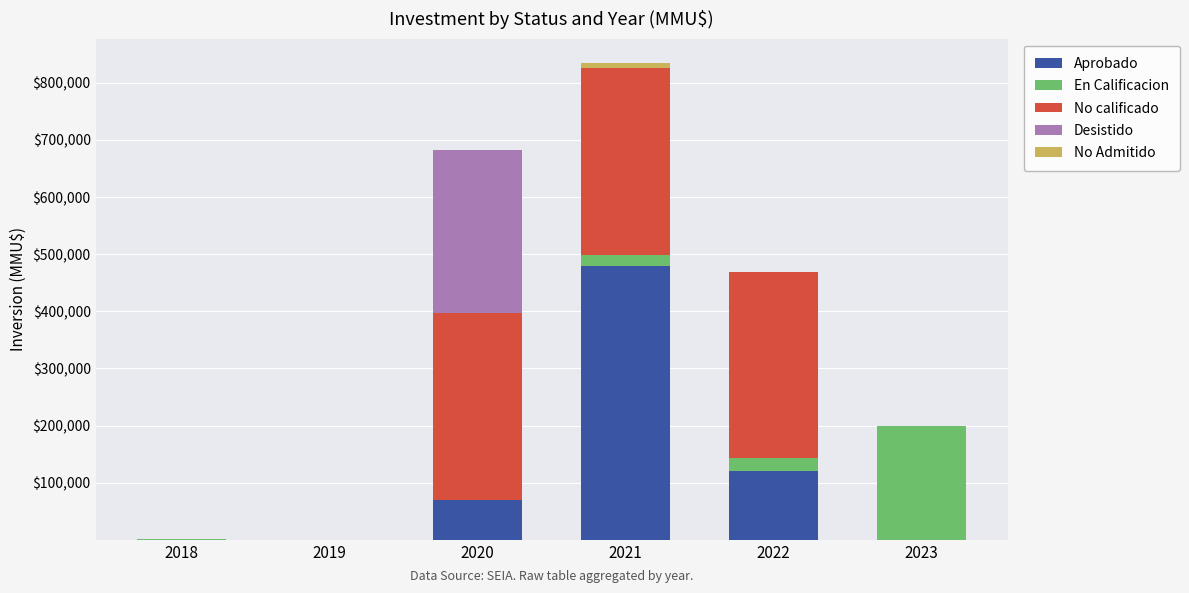

What is the highest value of the Aprobado series?

480000